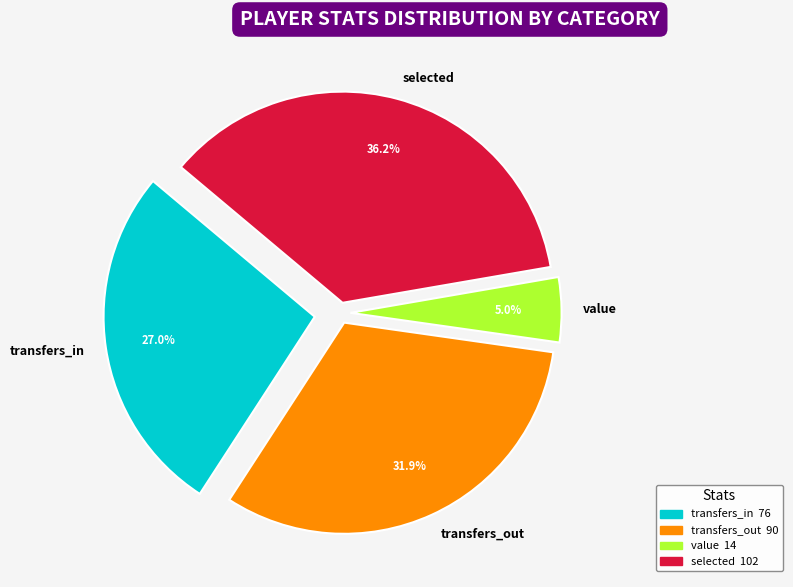

Count the number of slices in the pie.

4